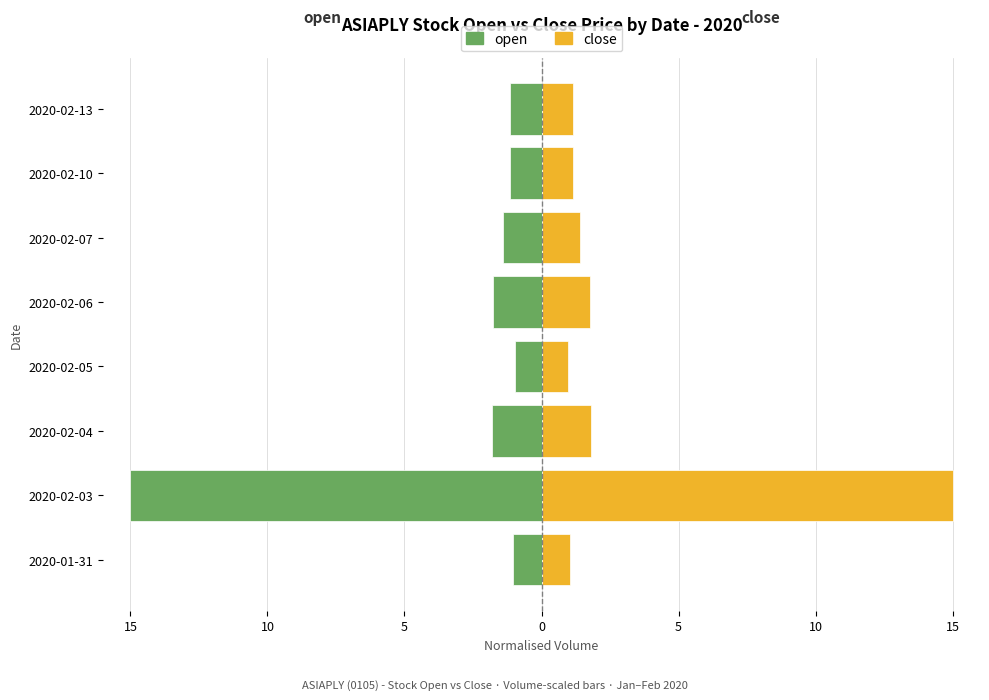

What is the difference between the maximum and minimum values in the open series?

14.0